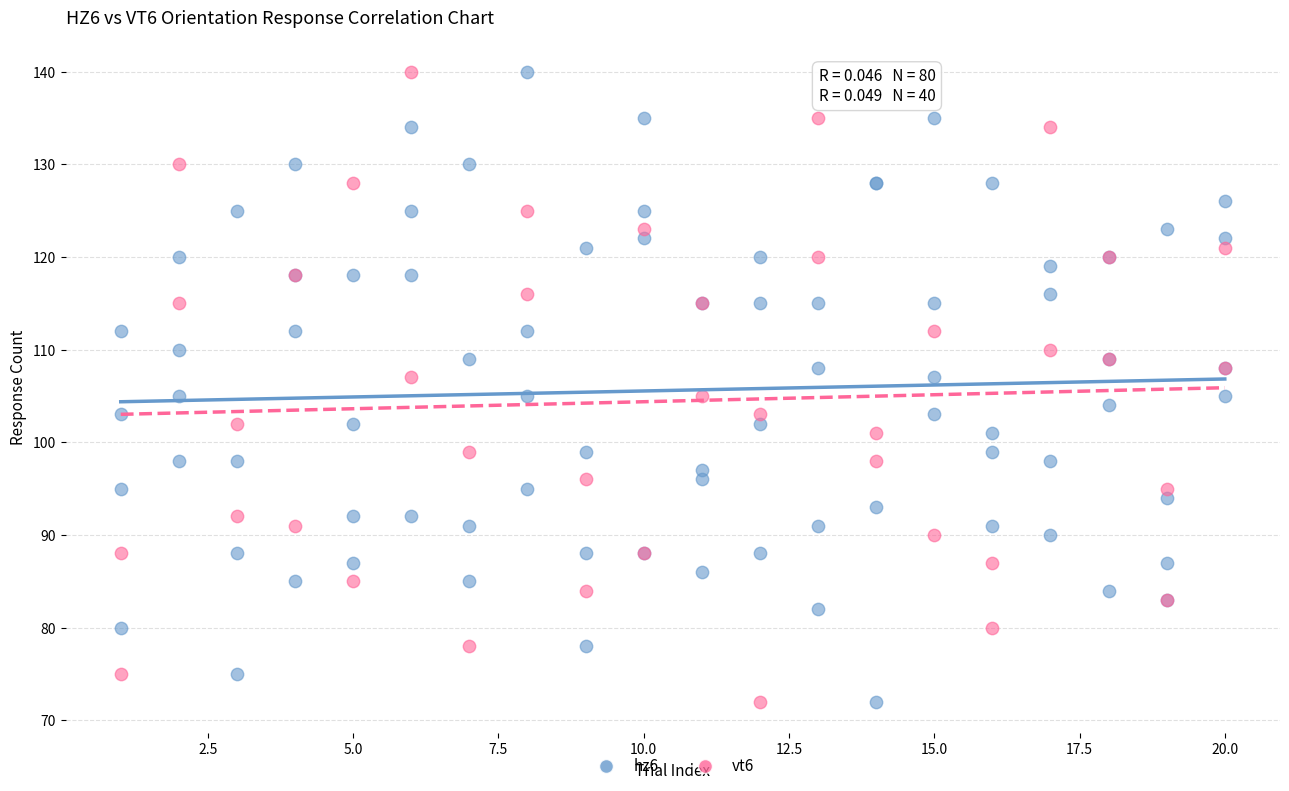

What are all the series names shown in the legend?

hz6, vt6